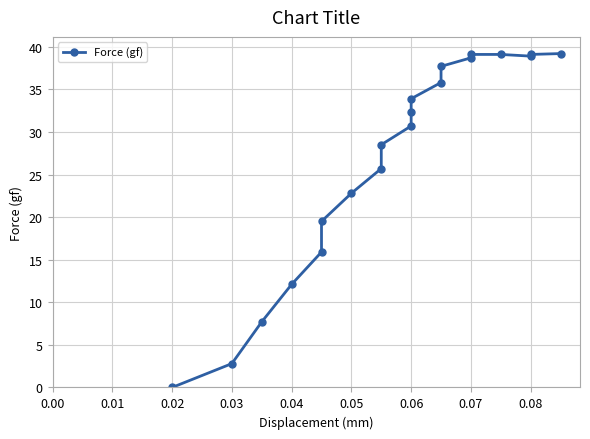

Which has a higher value, 0.08 or 0.05?

0.08